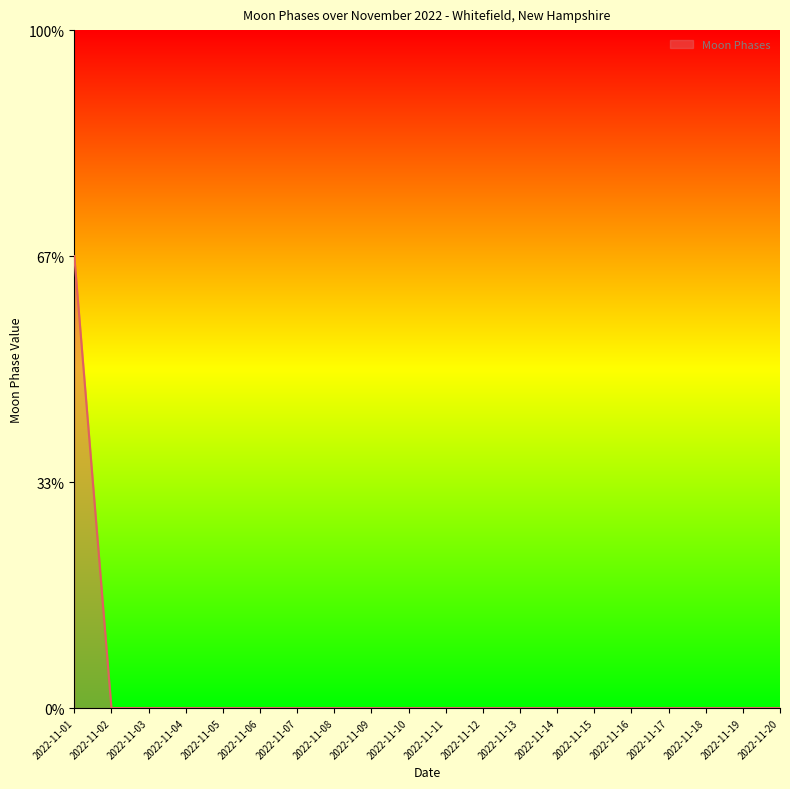

Count the values in the range 0 to 1.

19